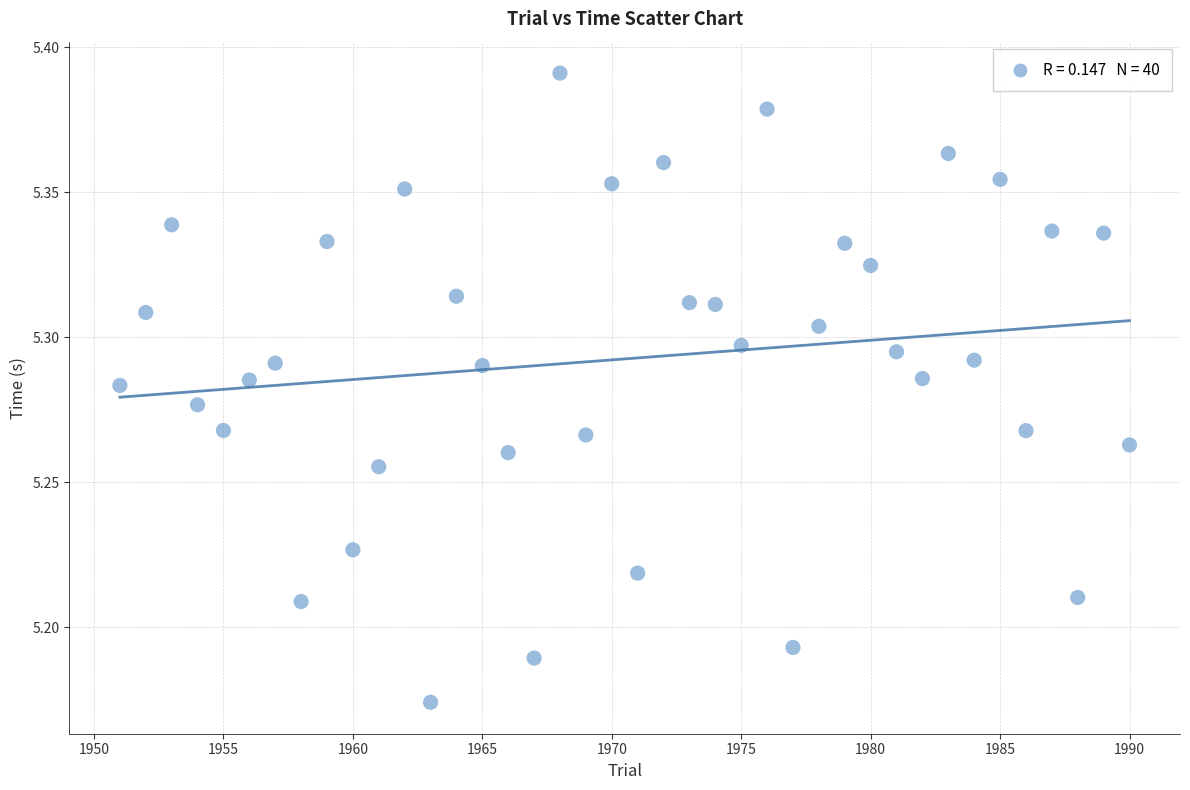

What is the range of X values (max minus min)?

39.0